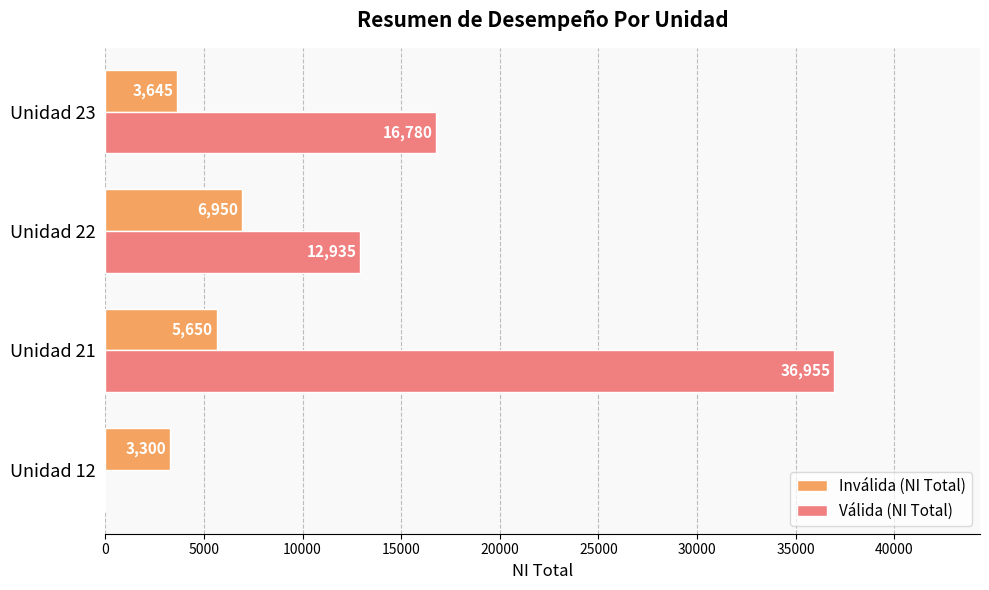

What is the maximum value shown in the chart?

36955